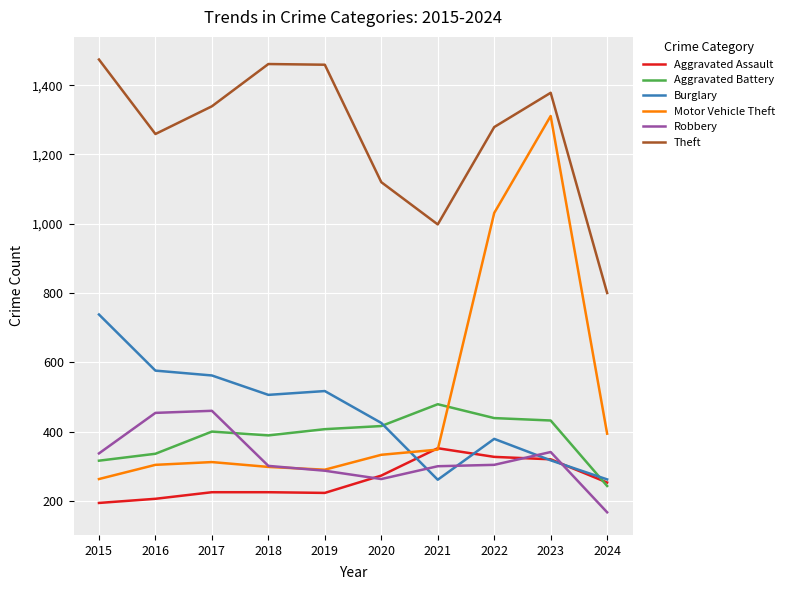

What is the spread (max minus min) of values at 2018?

1236